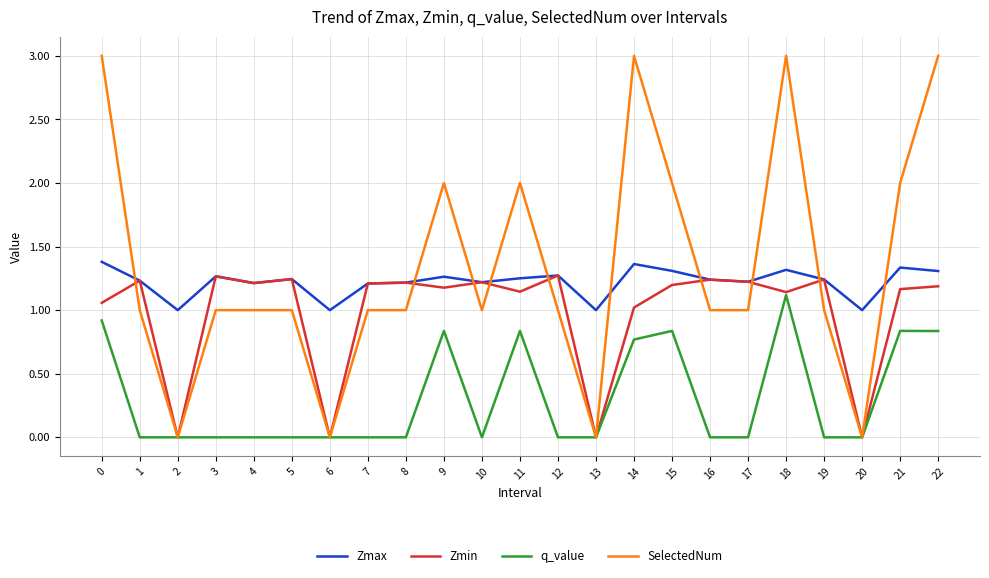

The q_value series shows -0.4 at 13. True or false?

False